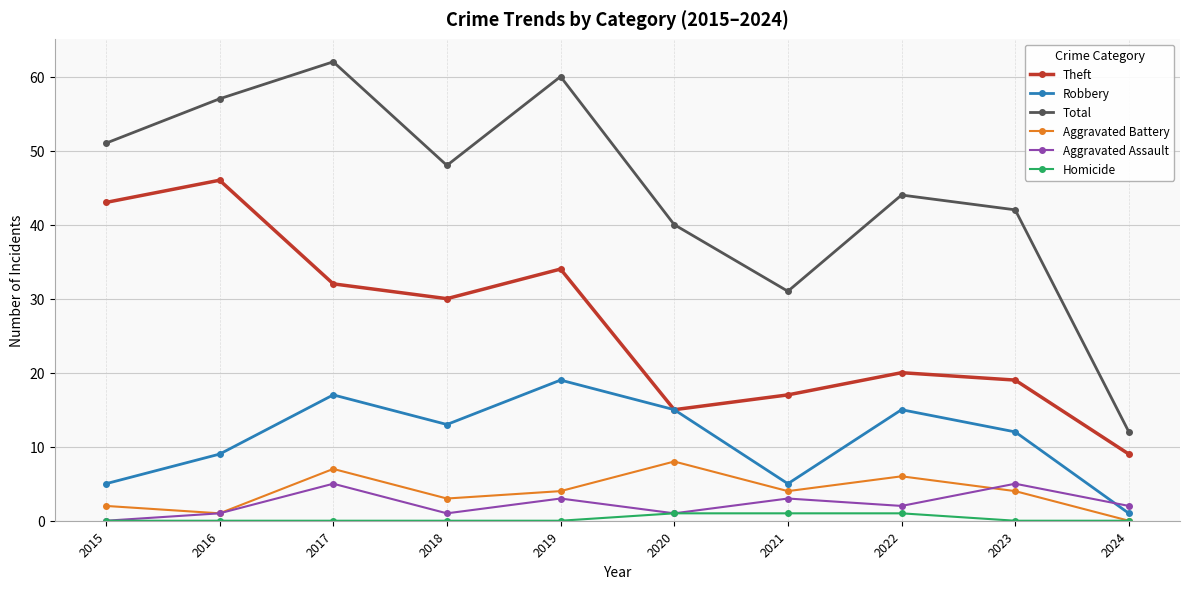

True or false: Aggravated Assault and Total intersect in this chart.

False